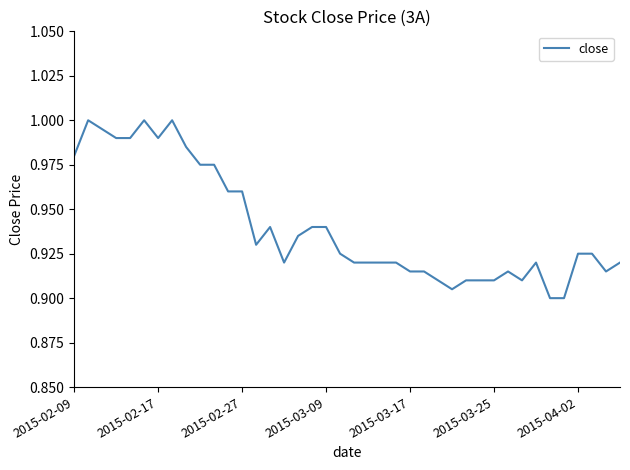

The value at 2015-03-25 is 0.4. True or false?

False